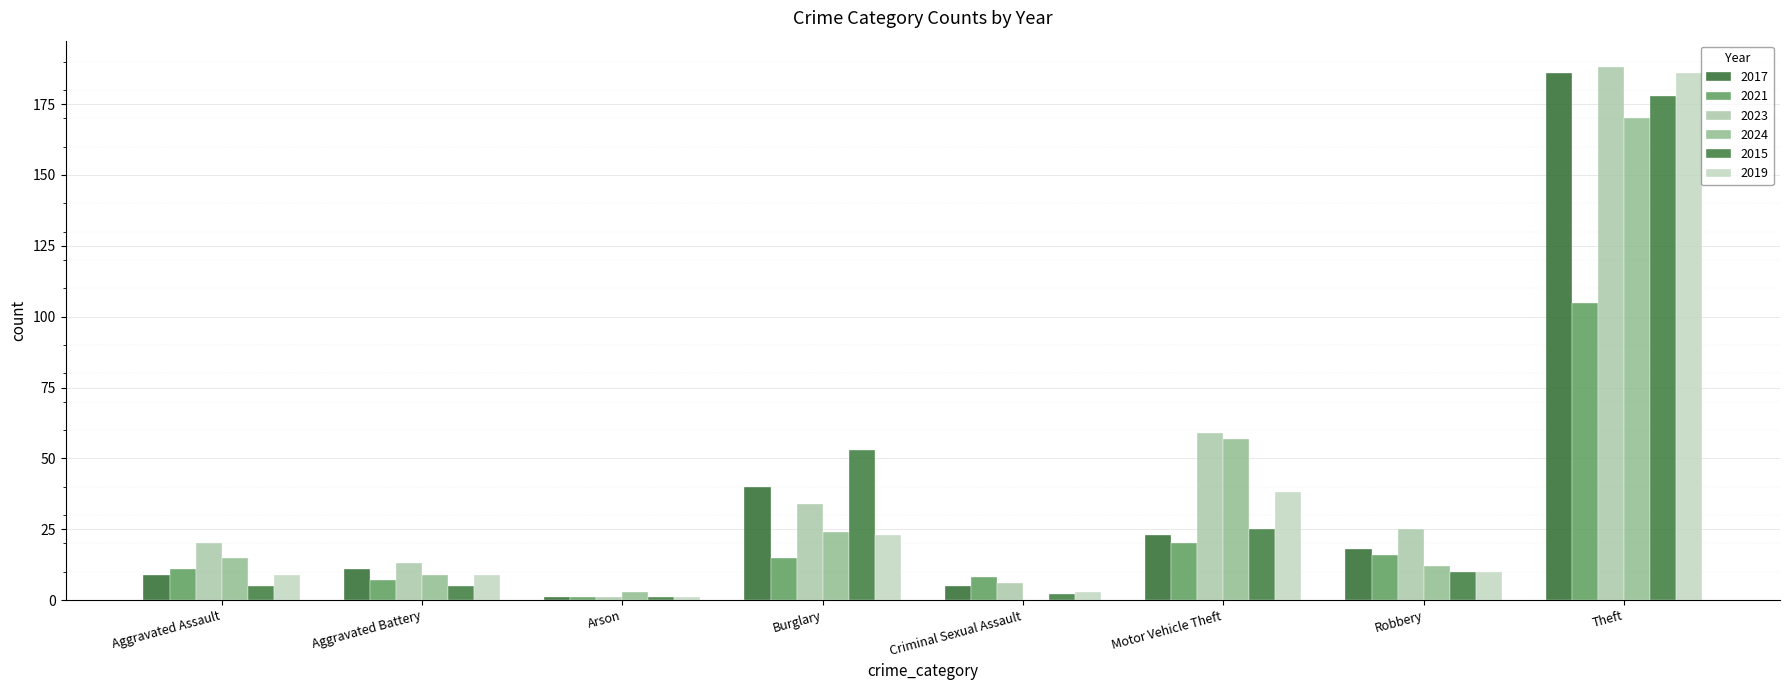

Reading left to right, extract all data points from this chart.

2017: Aggravated Assault=9	Aggravated Battery=11	Arson=1	Burglary=40	Criminal Sexual Assault=5	Motor Vehicle Theft=23	Robbery=18	Theft=186
2021: Aggravated Assault=11	Aggravated Battery=7	Arson=1	Burglary=15	Criminal Sexual Assault=8	Motor Vehicle Theft=20	Robbery=16	Theft=105
2023: Aggravated Assault=20	Aggravated Battery=13	Arson=1	Burglary=34	Criminal Sexual Assault=6	Motor Vehicle Theft=59	Robbery=25	Theft=188
2024: Aggravated Assault=15	Aggravated Battery=9	Arson=3	Burglary=24	Criminal Sexual Assault=0	Motor Vehicle Theft=57	Robbery=12	Theft=170
2015: Aggravated Assault=5	Aggravated Battery=5	Arson=1	Burglary=53	Criminal Sexual Assault=2	Motor Vehicle Theft=25	Robbery=10	Theft=178
2019: Aggravated Assault=9	Aggravated Battery=9	Arson=1	Burglary=23	Criminal Sexual Assault=3	Motor Vehicle Theft=38	Robbery=10	Theft=186